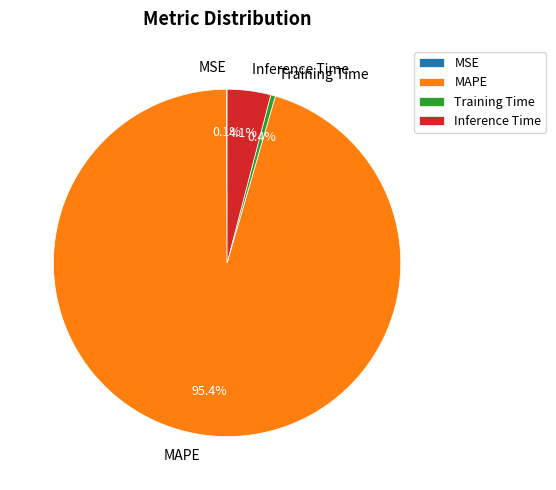

Combined, do Inference Time and MAPE account for over 50%?

Yes